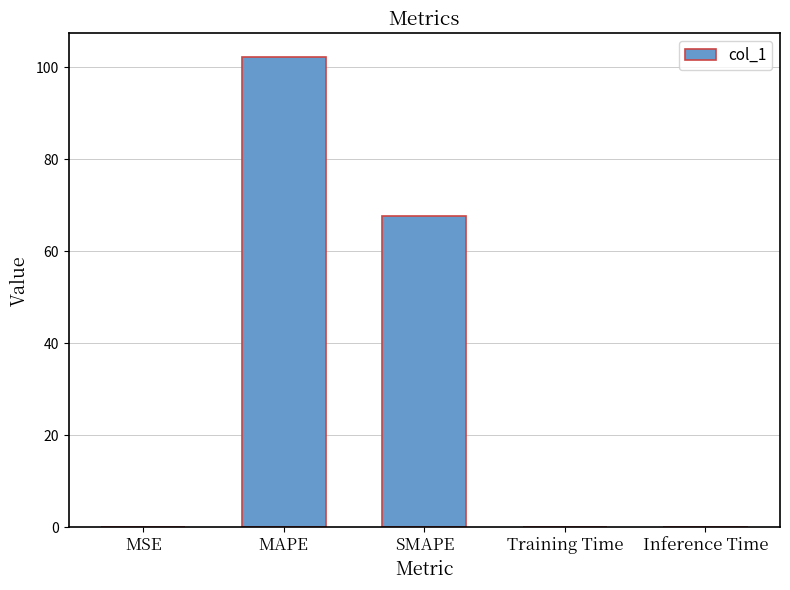

What is the sum of all values?

169.9